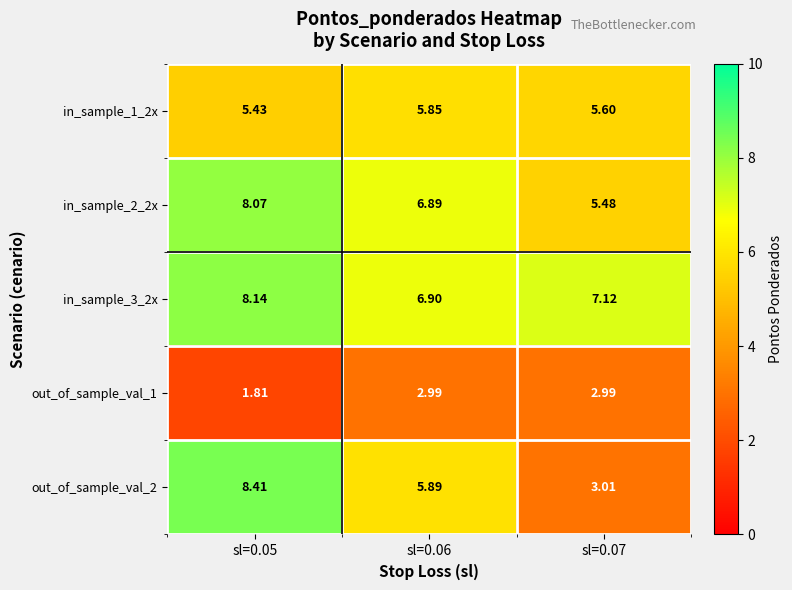

Is the value of out_of_sample_val_1 at sl=0.05 greater than the value of in_sample_3_2x at sl=0.06?

No